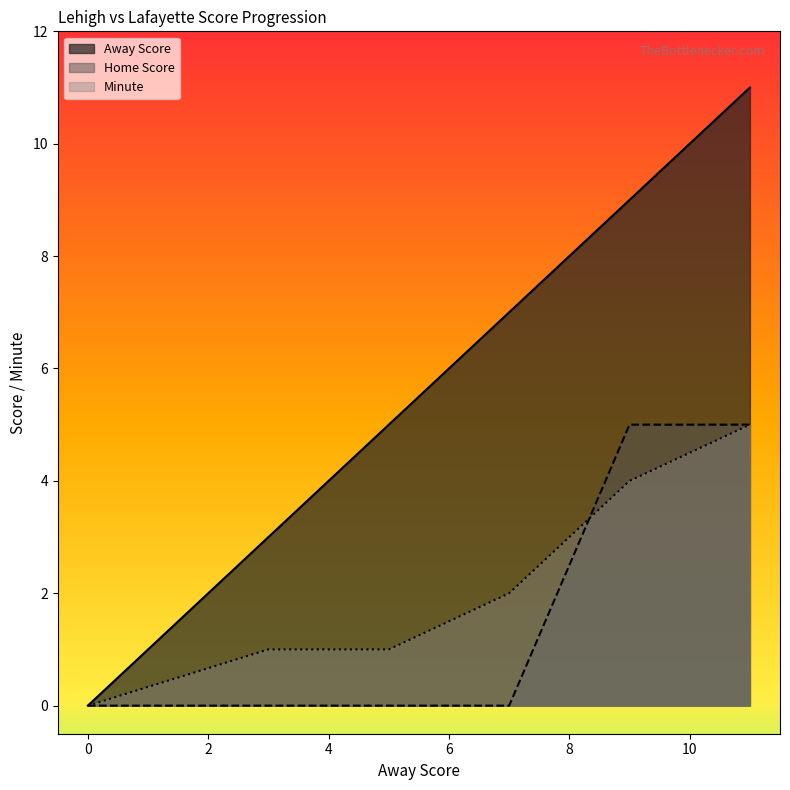

What are all the series names shown in the legend?

Away Score, Home Score, Minute